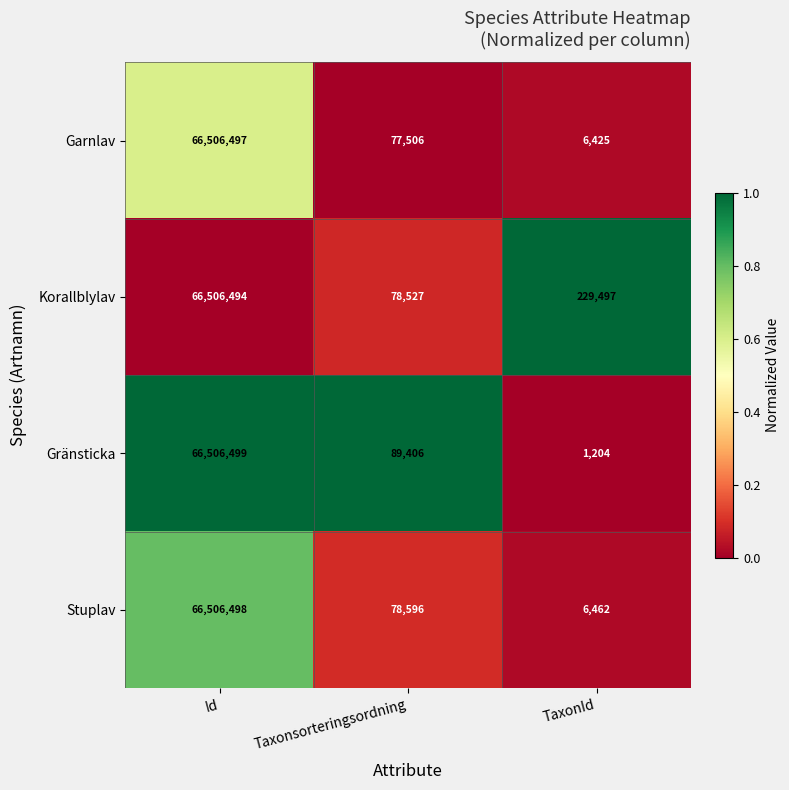

At which category is the sum across all series the highest?

Id